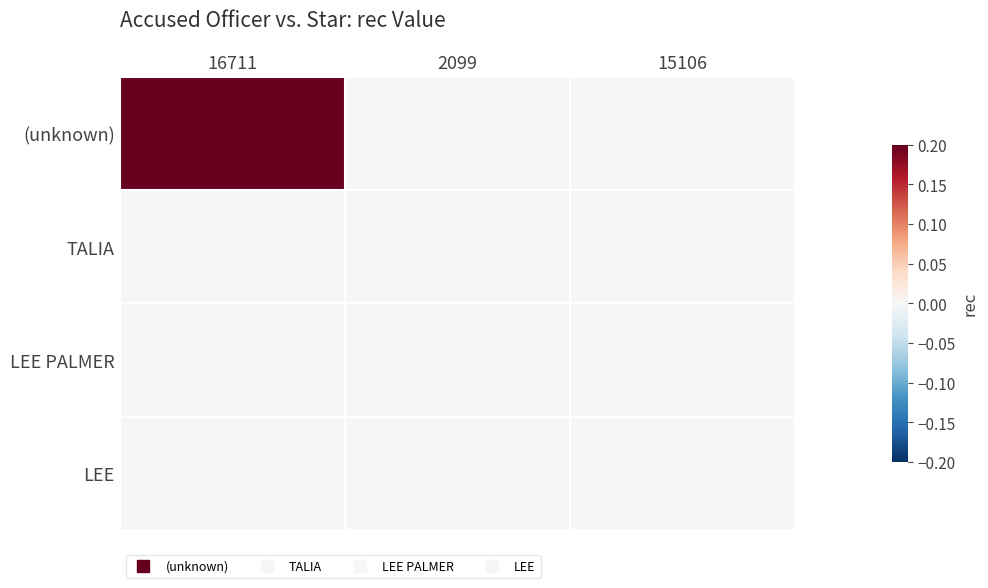

Rank the series by their maximum value, from lowest to highest.

TALIA, LEE PALMER, LEE, (unknown)